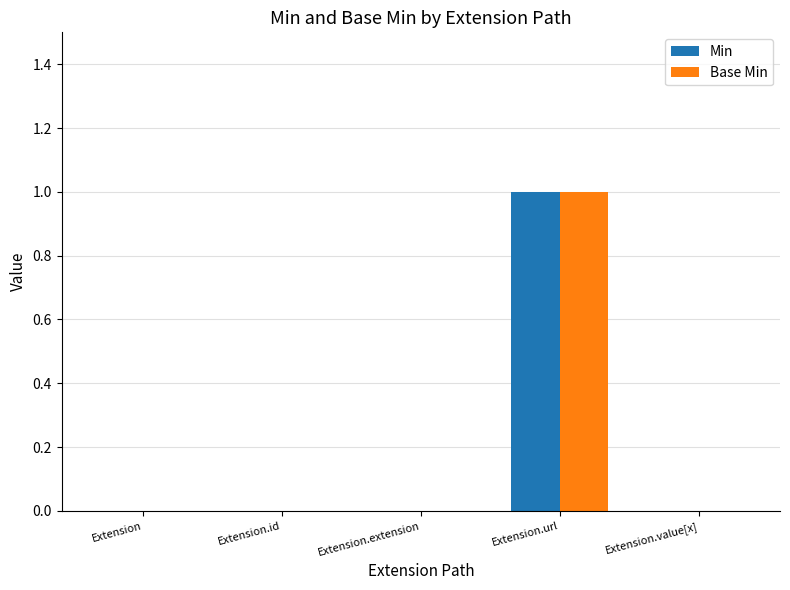

At which category is the sum across all series the highest?

Extension.url